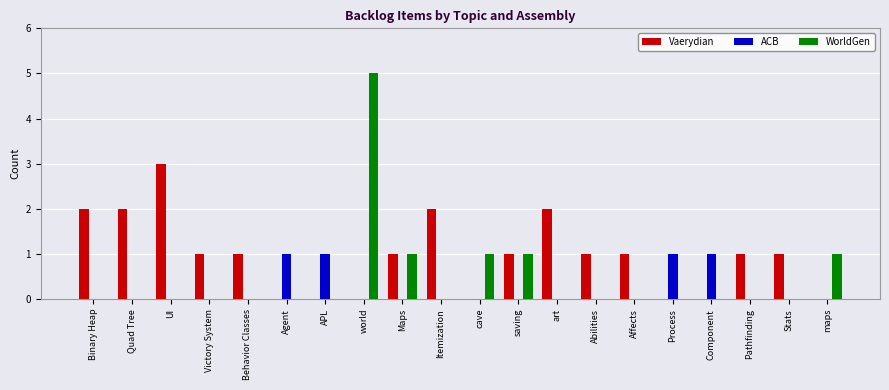

At which label does Vaerydian first exceed 1?

Binary Heap